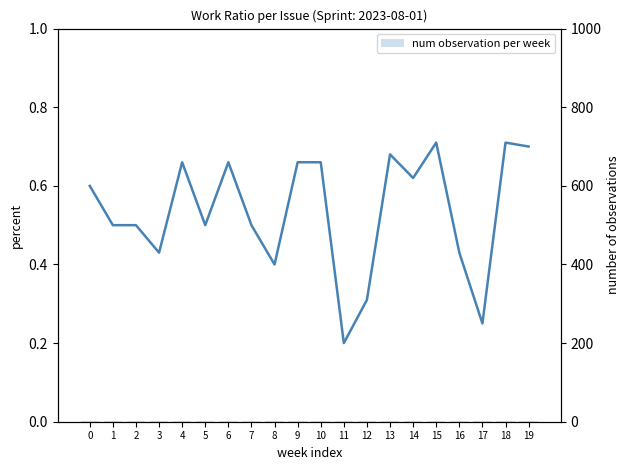

What is the difference between the maximum and minimum values in the Work Ratio series?

0.5